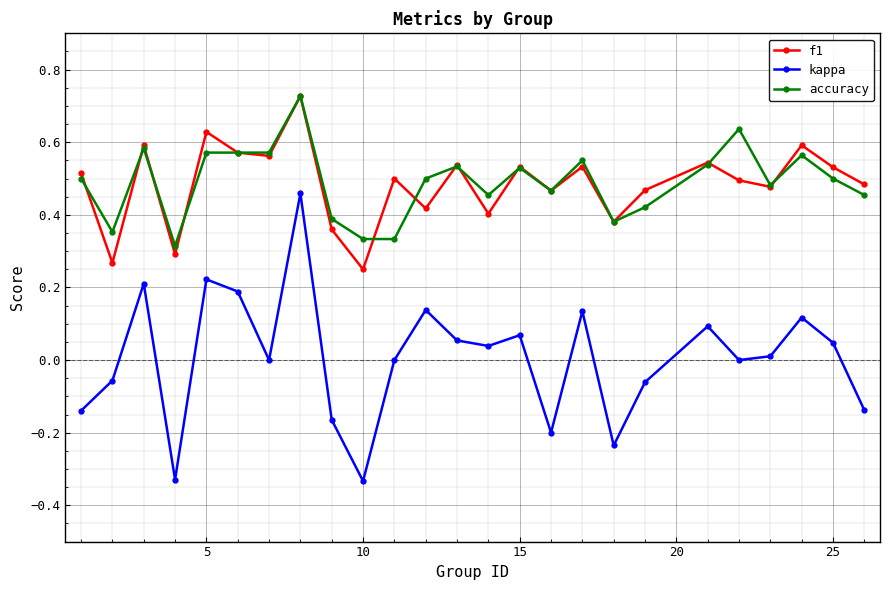

Is this an area chart (filled region under the line)?

No